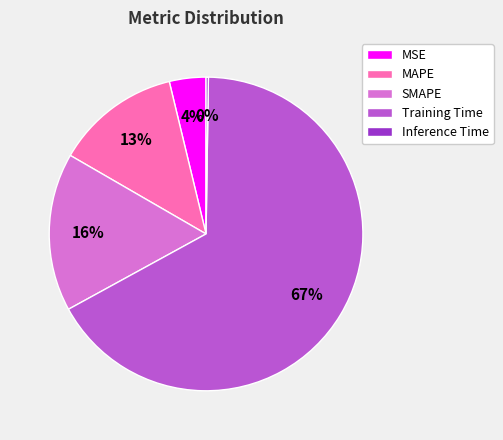

Which slice is the largest?

Training Time